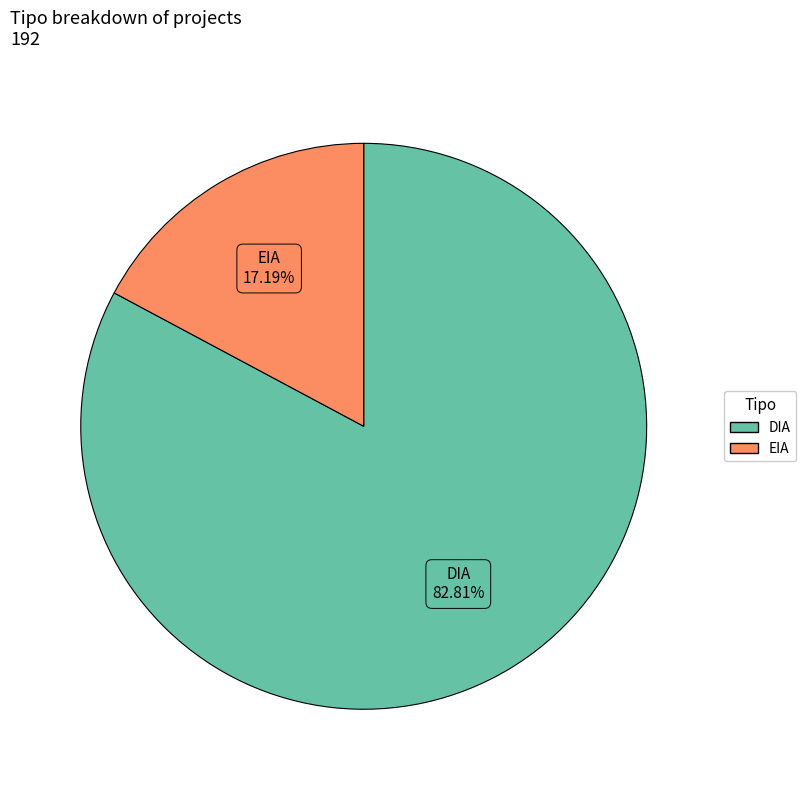

What portion of the pie excludes DIA?

17.2%